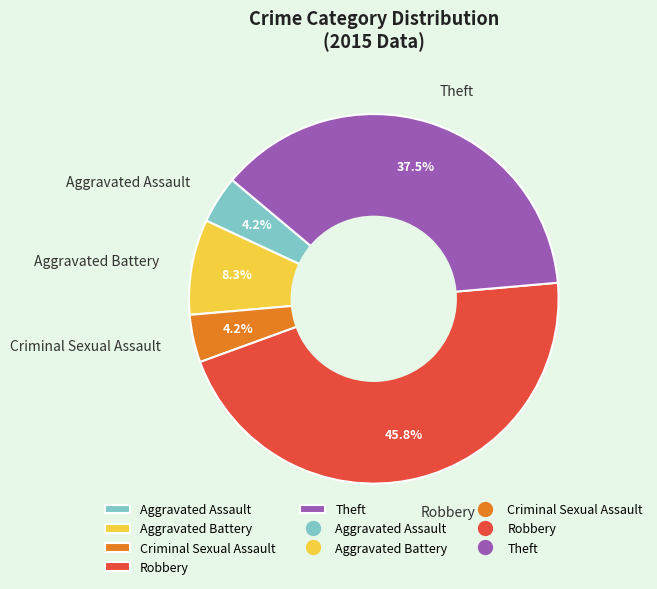

To the nearest percent, what is the difference between the largest and smallest slice percentages?

42%